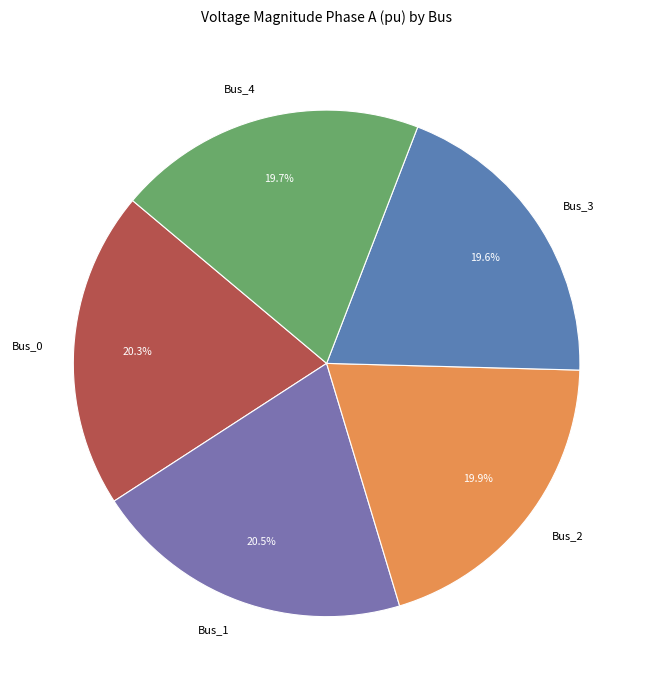

Is there any slice that represents more than half of the pie?

No